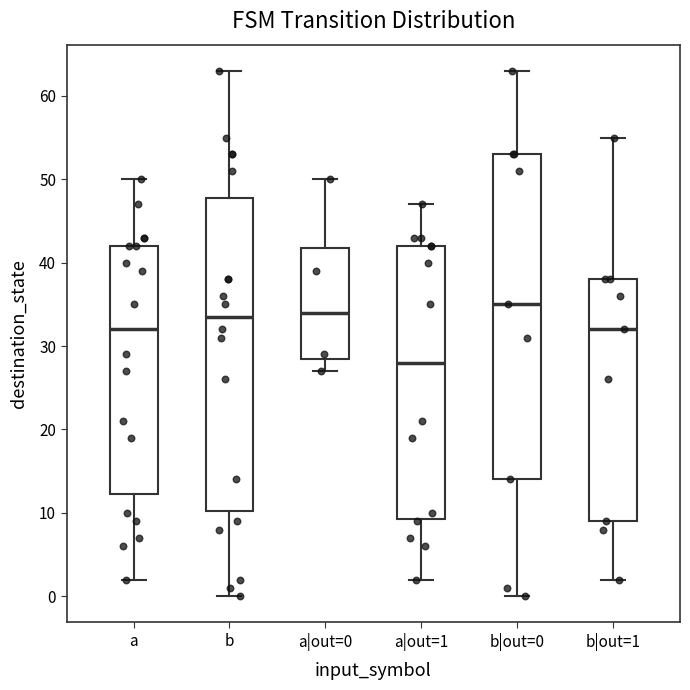

Reading left to right, read every box against the y-axis: the position of its median line, the range the box covers, and the ends of its whiskers. The values are not printed on the chart, so give them approximately, as read against the axis.

a: median 32, box 12 to 42, whiskers 2 to 50
b: median 34, box 10 to 48, whiskers 0 to 63
a|out=0: median 34, box 29 to 42, whiskers 27 to 50
a|out=1: median 28, box 9 to 42, whiskers 2 to 47
b|out=0: median 35, box 14 to 53, whiskers 0 to 63
b|out=1: median 32, box 9 to 38, whiskers 2 to 55